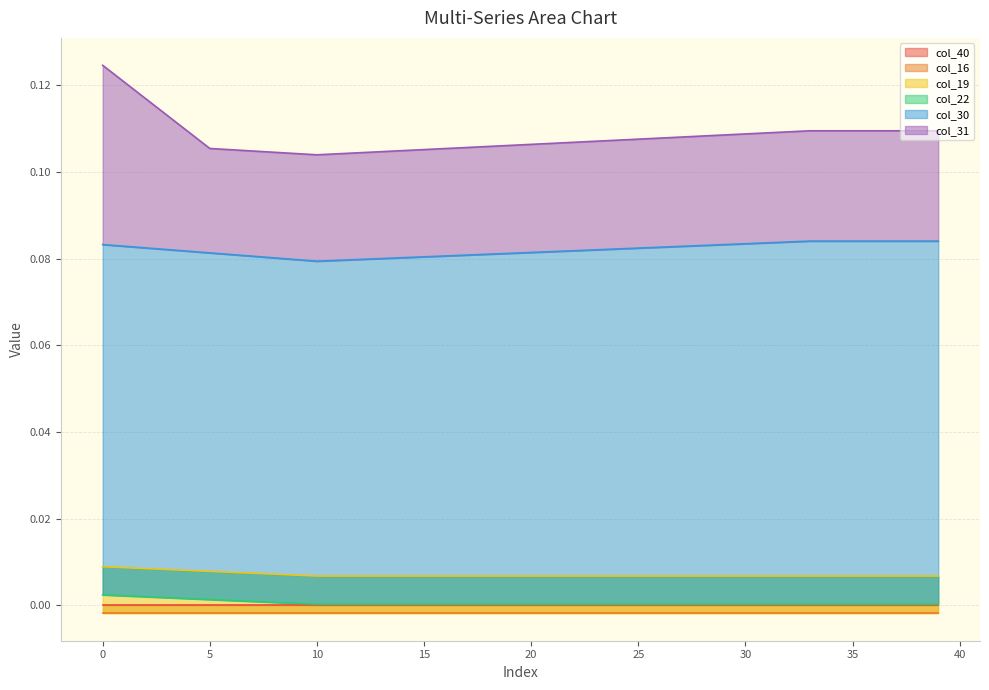

What are all the series names shown in the legend?

col_40, col_16, col_19, col_22, col_30, col_31